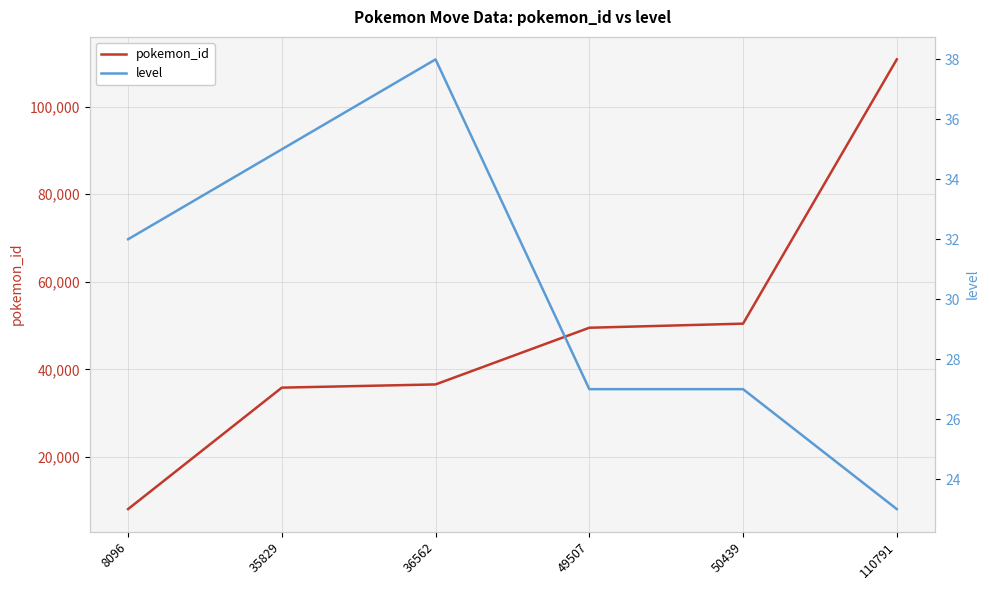

What is the average value of the level series?

30